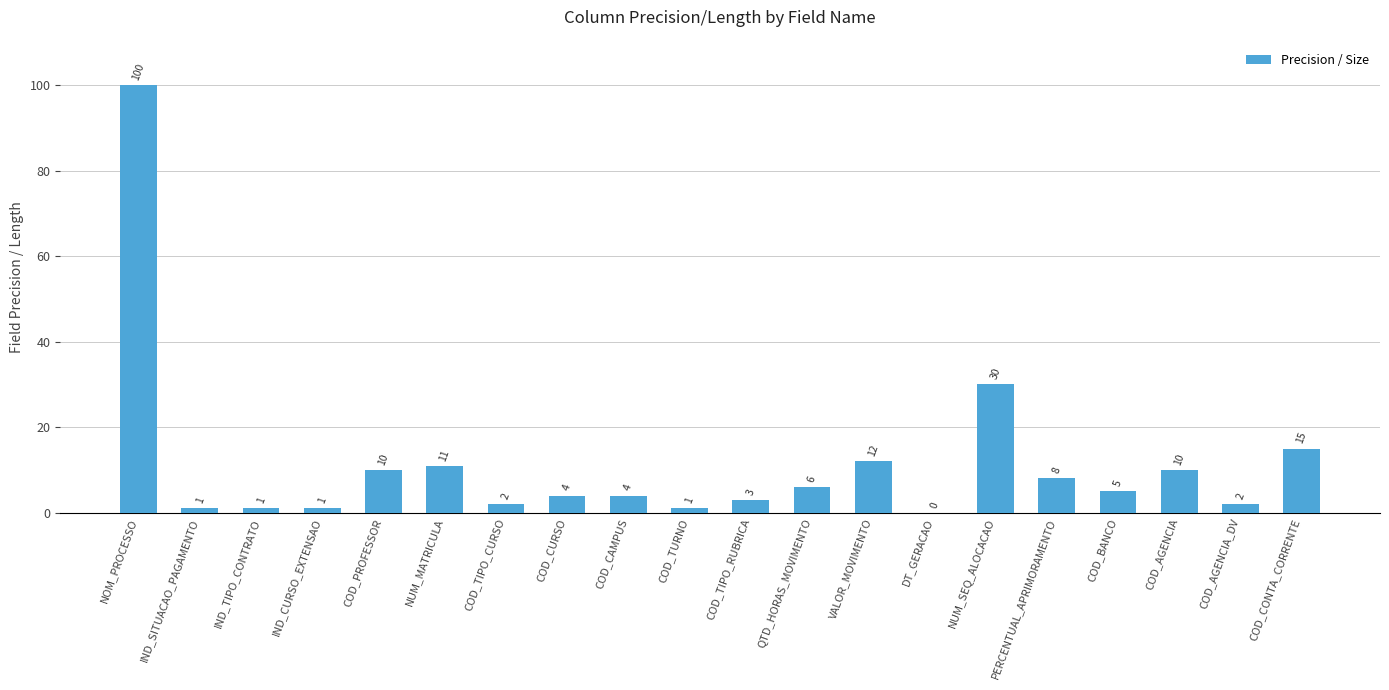

Reading left to right, transcribe all the data shown in this chart.

100	1	1	1	10	11	2	4	4	1	3	6	12	0	30	8	5	10	2	15